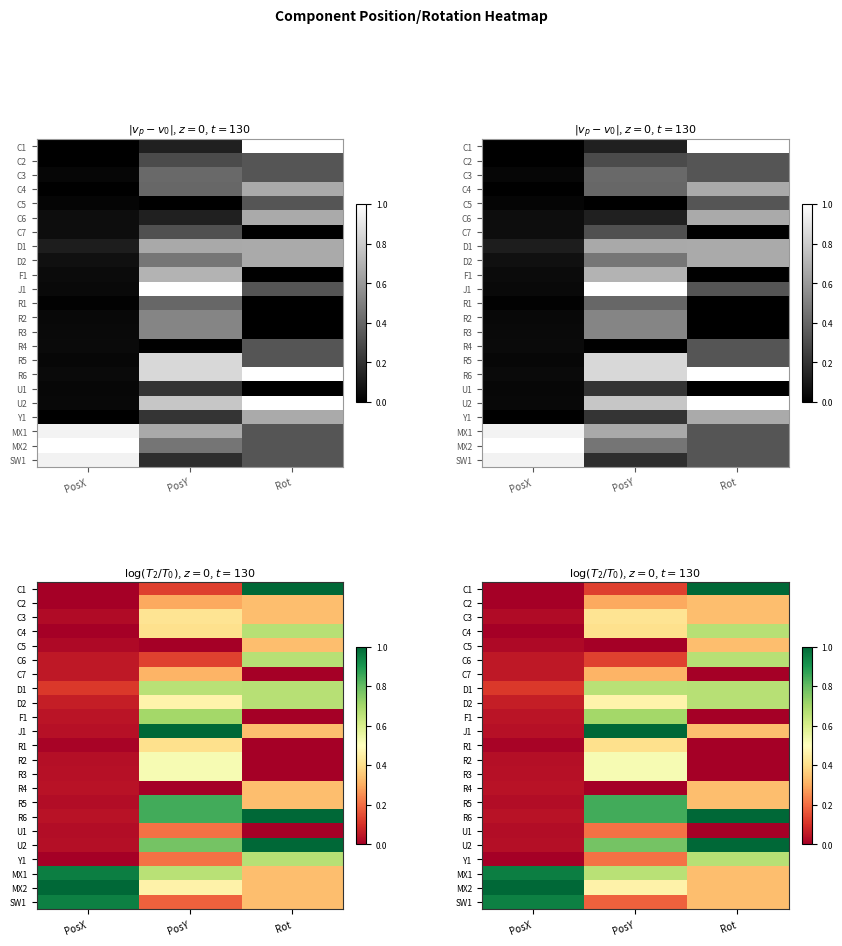

Where is MX1 nearest to the value 0?

Rot